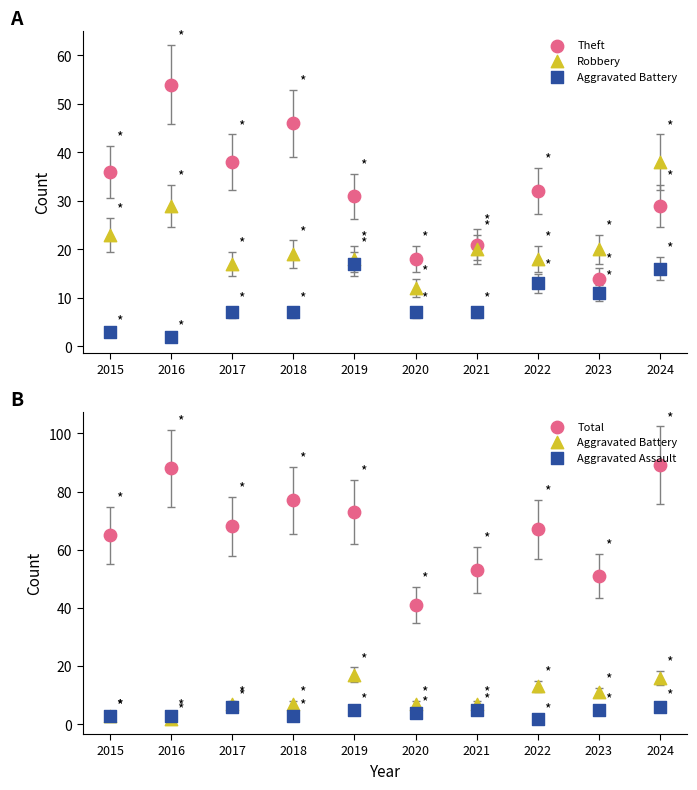

Which series has the largest total across all categories?

Total